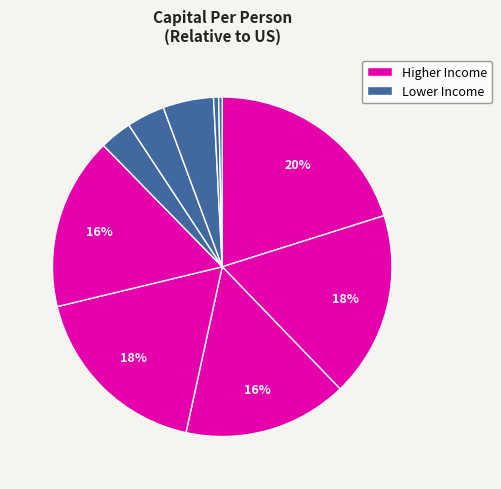

Is there a majority slice in this chart?

No